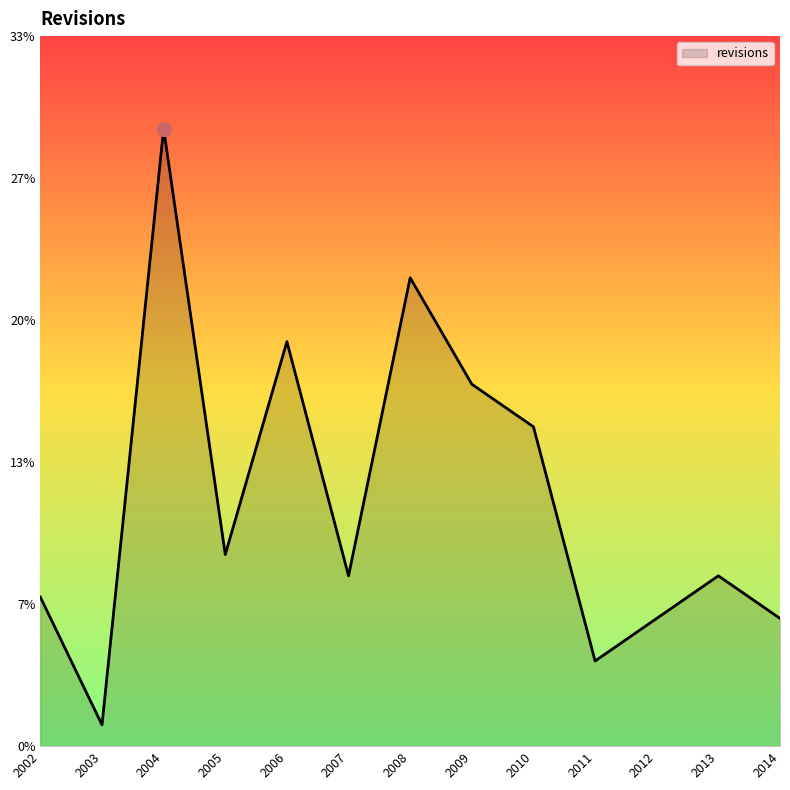

What is the difference between the maximum and minimum values?

28